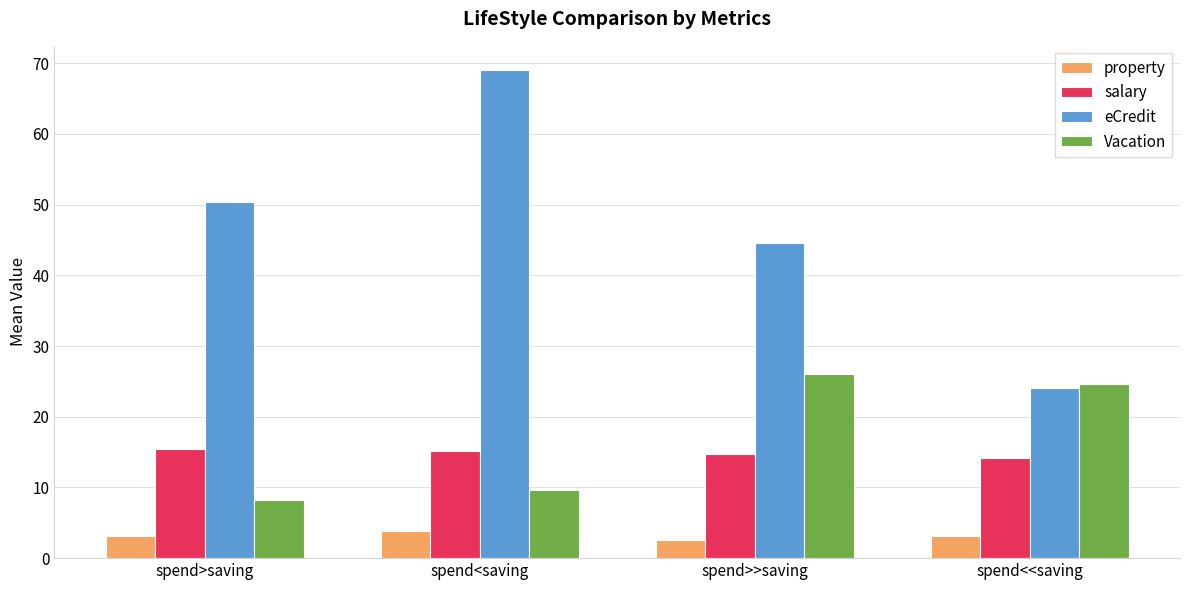

What is the maximum value shown in the chart?

69.0